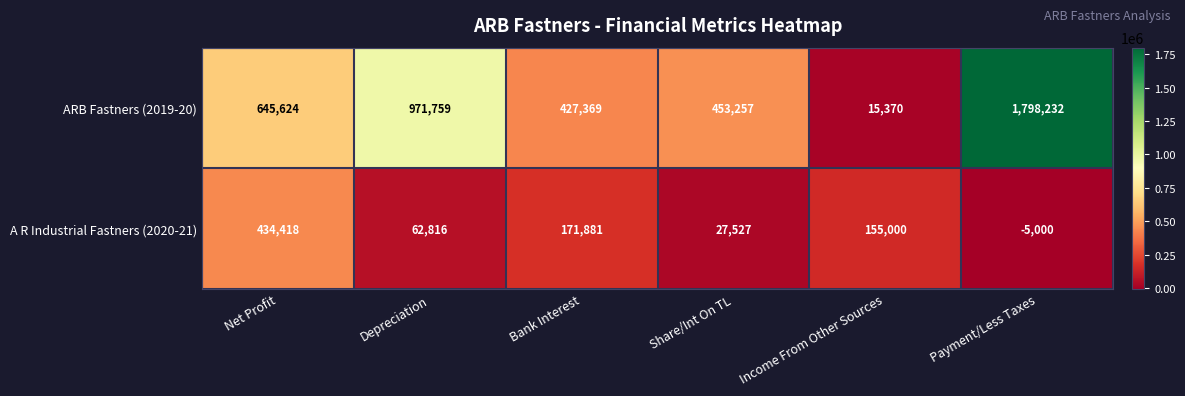

What is the difference between the maximum and minimum values in the ARB Fastners (2019-20) series?

1782862